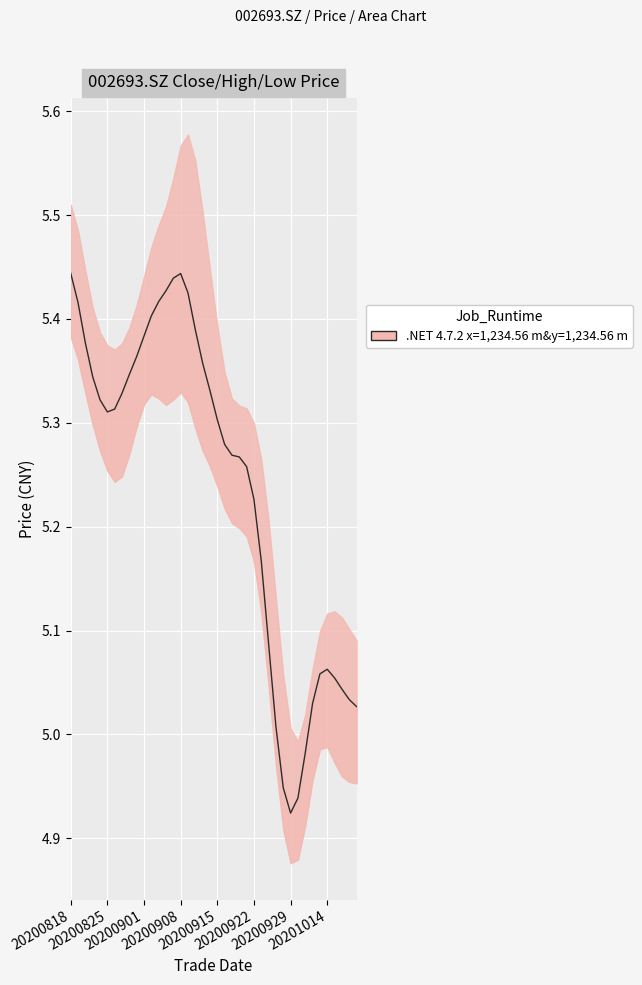

How many categories are shown in the chart?

40